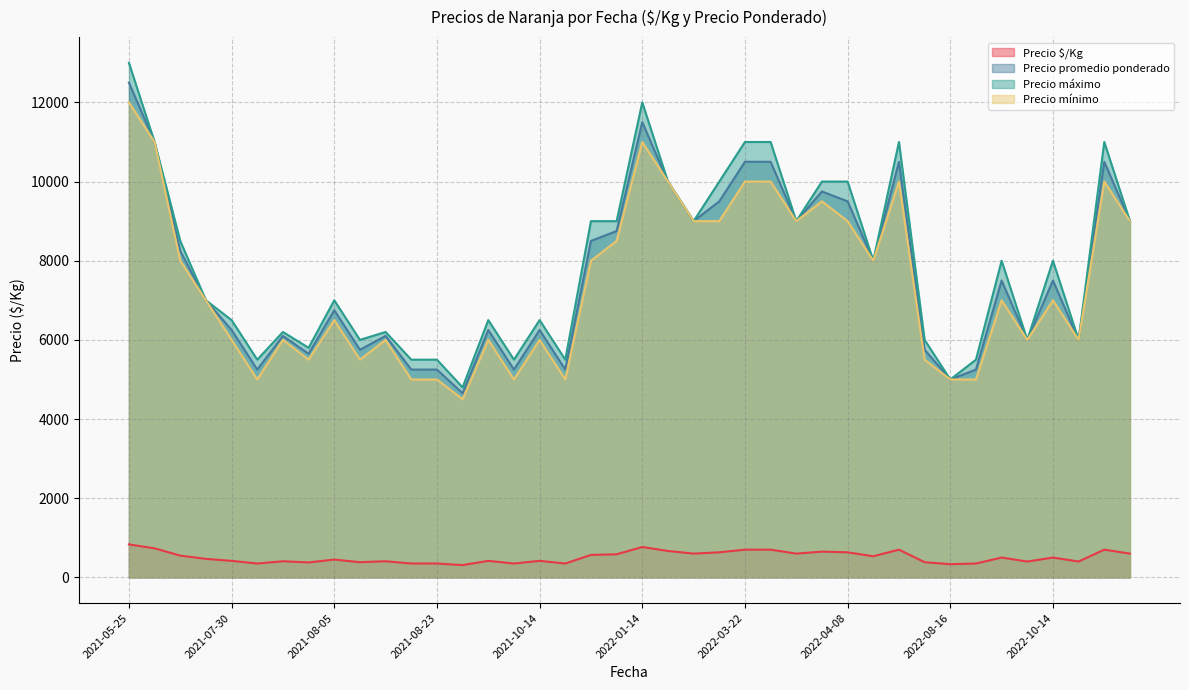

True or false: Precio mínimo and Precio $/Kg intersect in this chart.

False